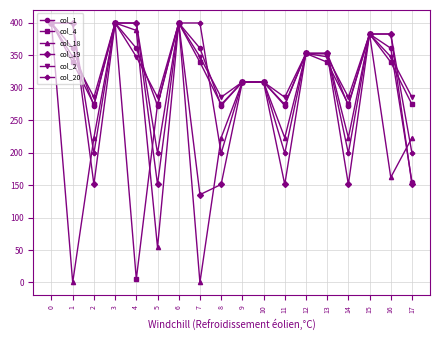

Is the value of col_2 at 14 greater than the value of col_4 at 11?

Yes